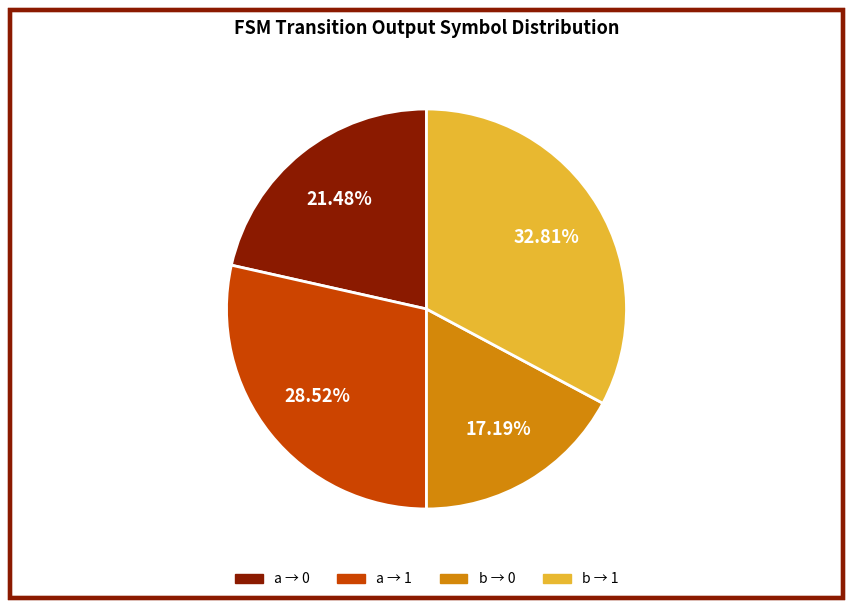

Is there any slice that represents more than half of the pie?

No